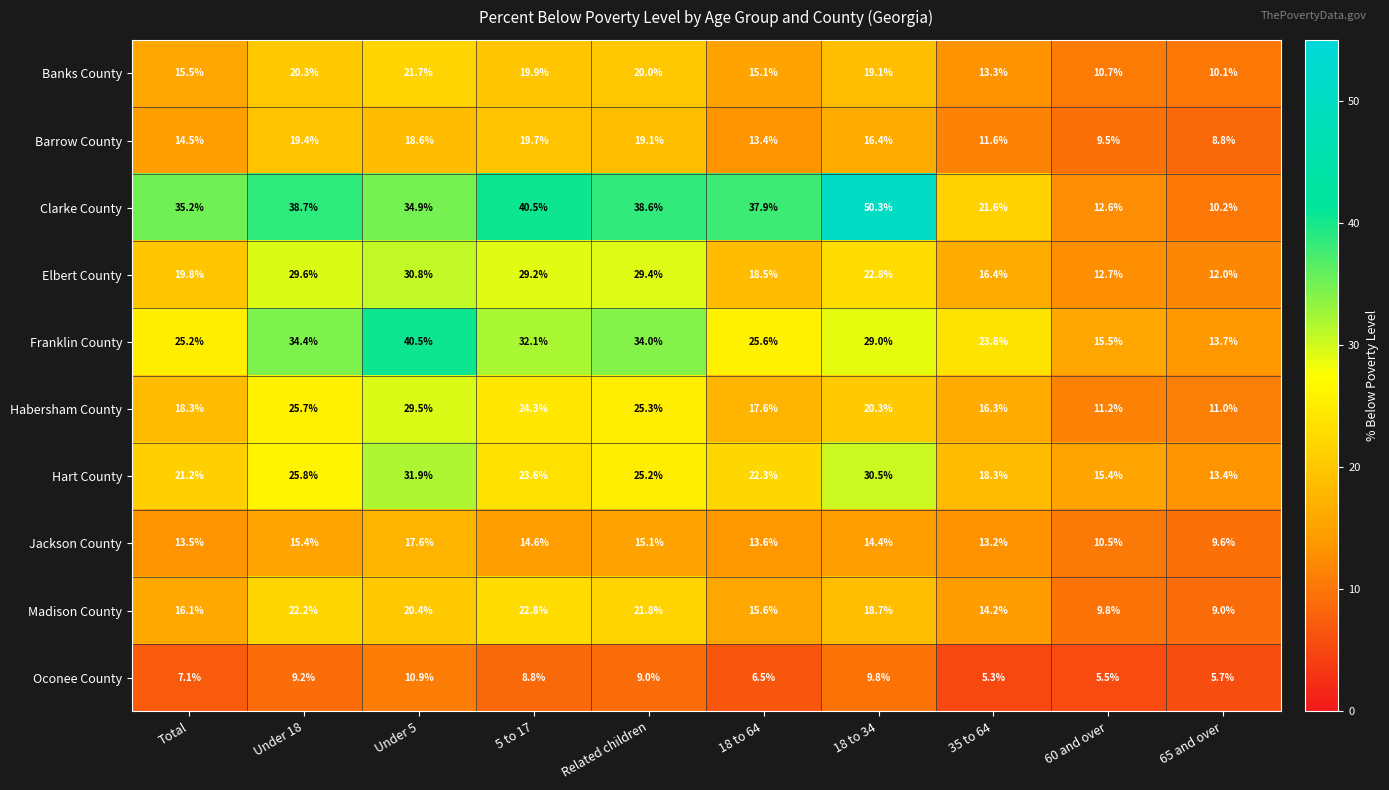

How many data points does each series have?

10